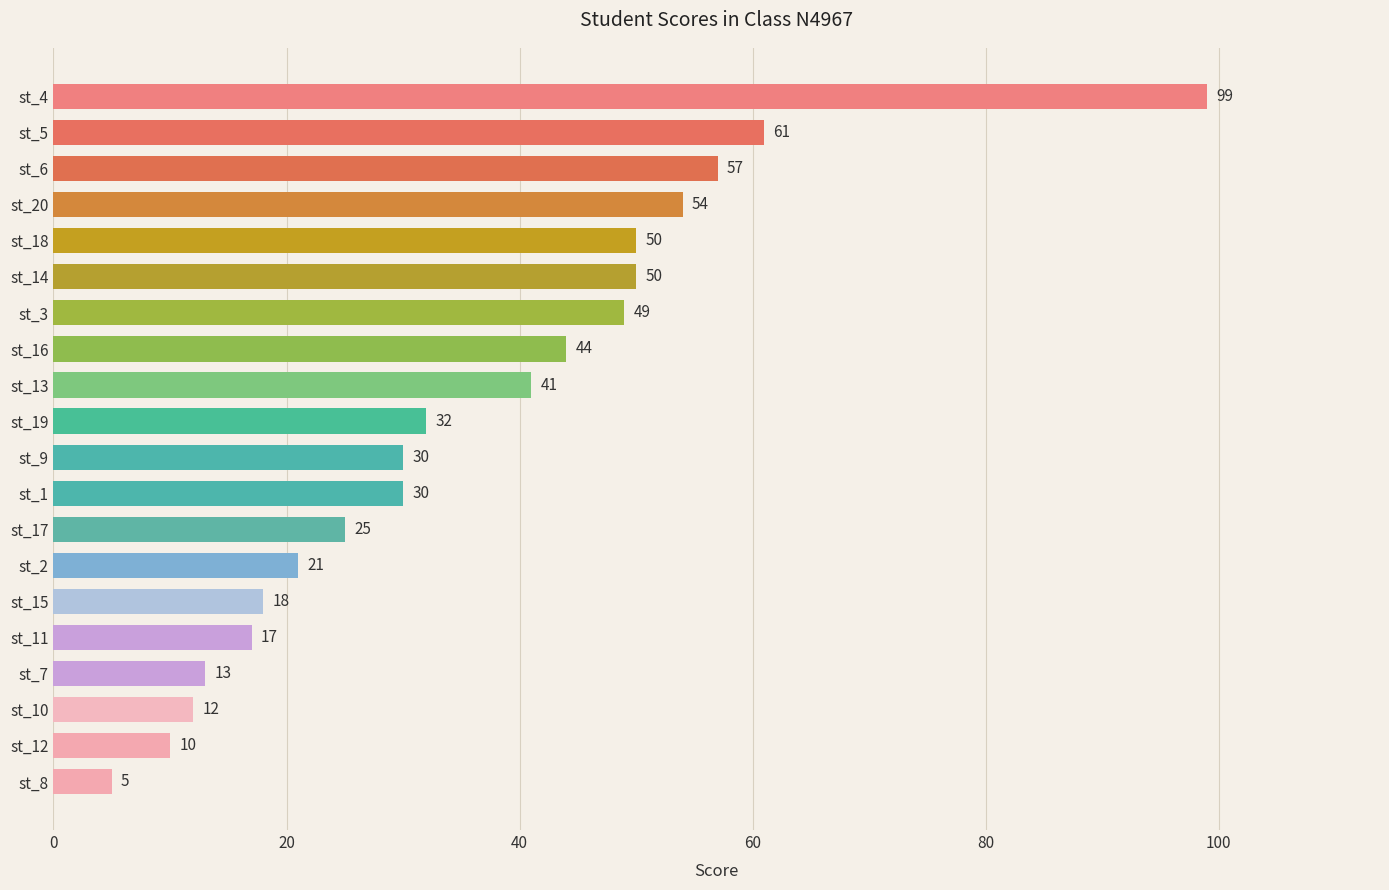

Which has a higher value, st_11 or st_5?

st_5